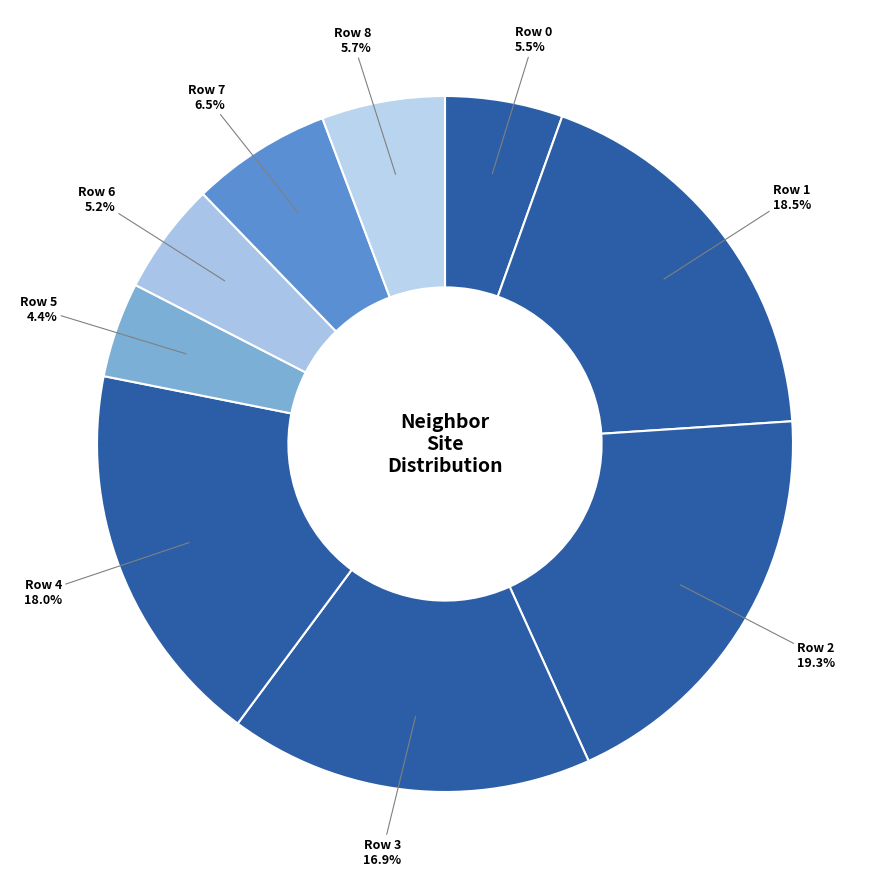

Combined, do Row 3 and Row 1 account for over 50%?

No